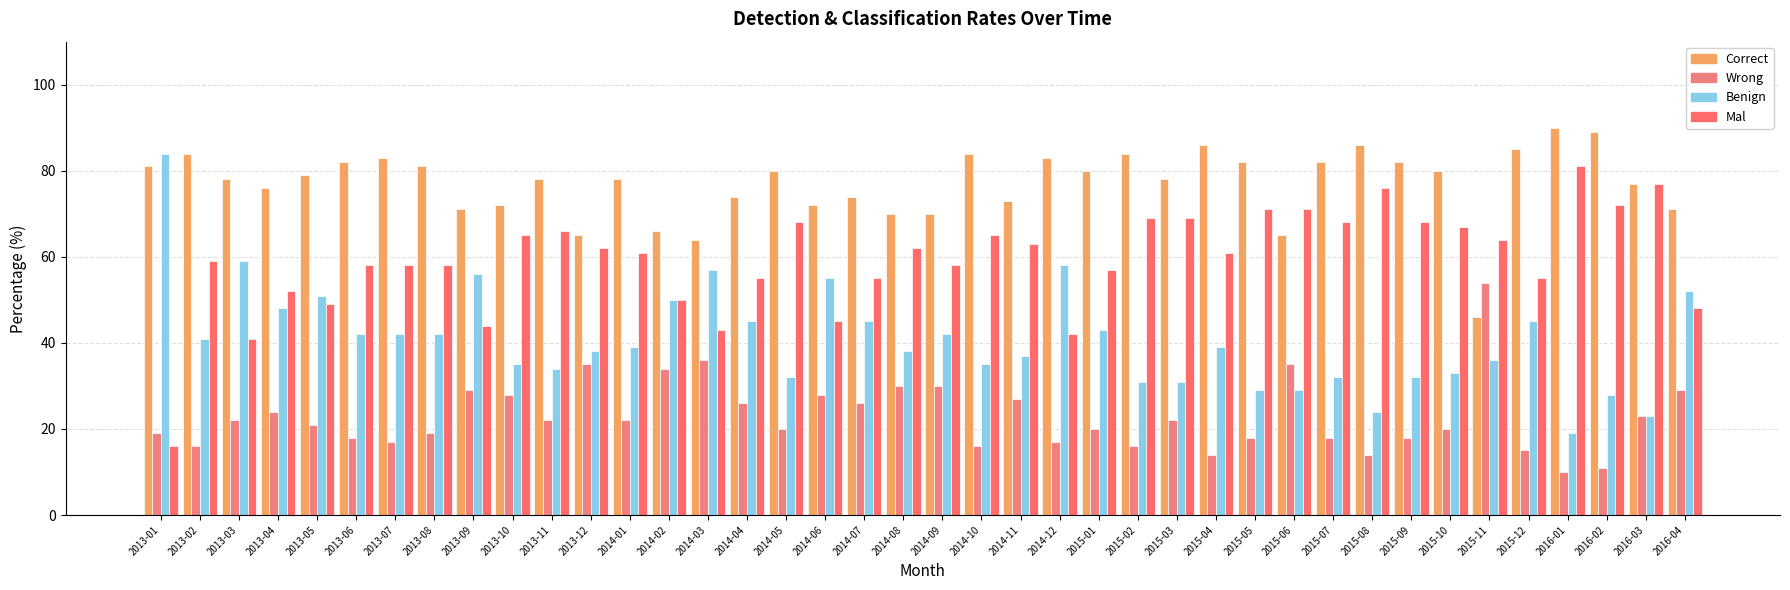

What is the highest value of the Mal series?

81